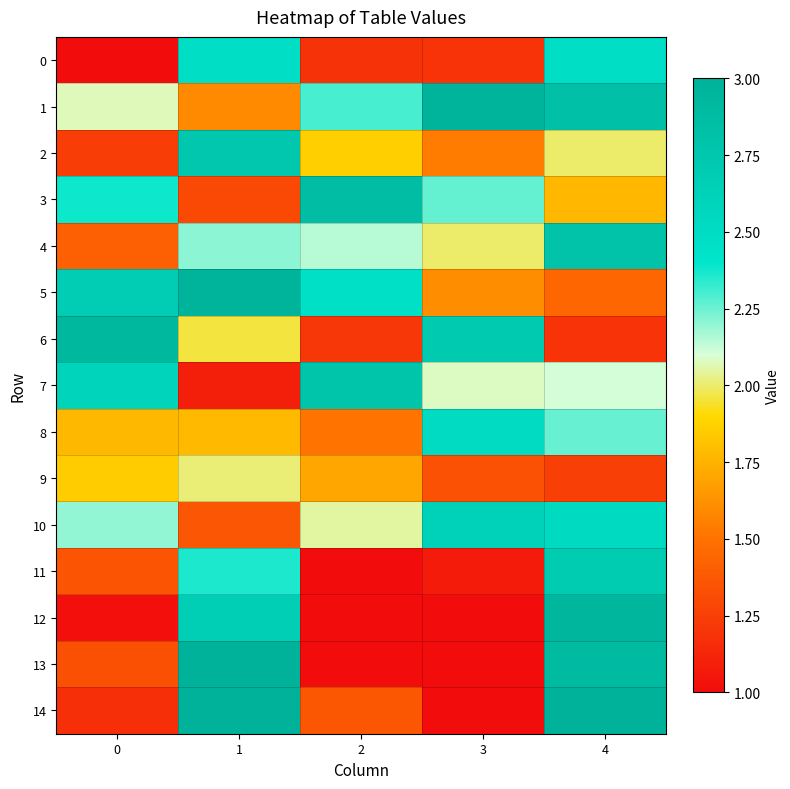

Rank the series at 2 from highest to lowest value.

3, 7, 5, 1, 4, 10, 2, 9, 8, 14, 6, 0, 11, 12, 13